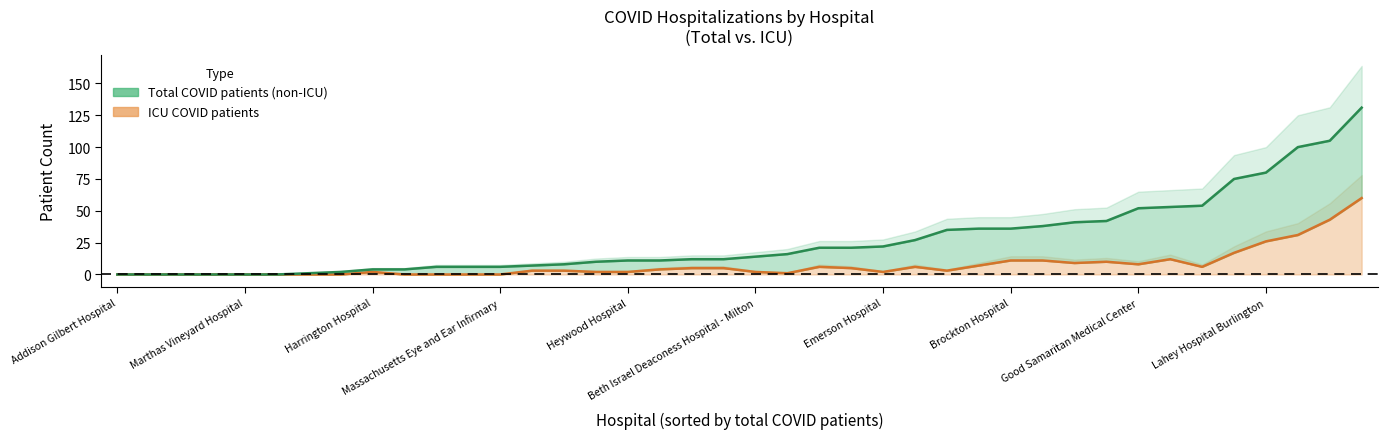

What is the difference between the total values at 33 and 15?

45